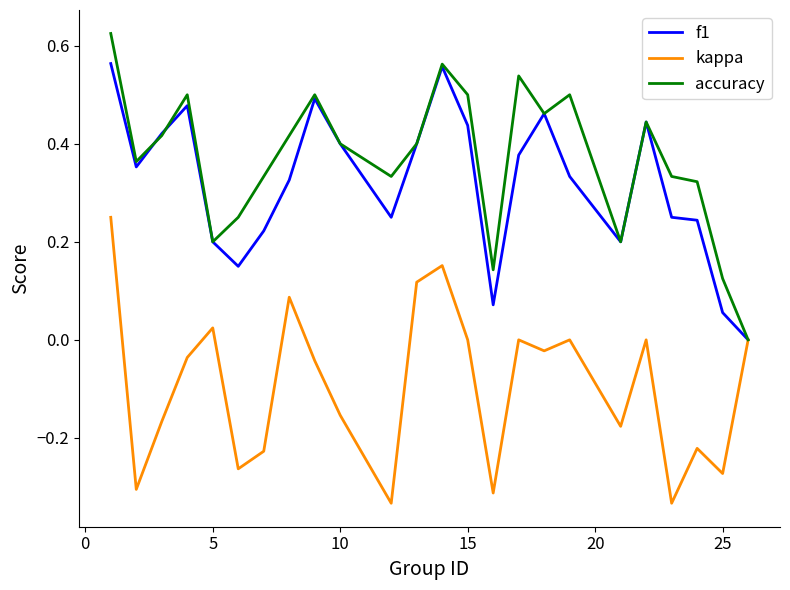

List the series in order of their peak value, highest first.

accuracy, f1, kappa